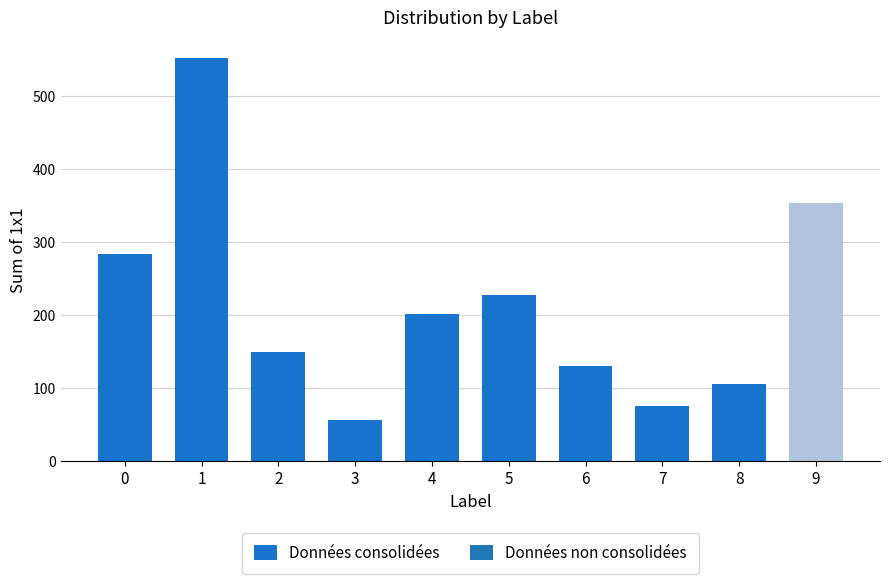

What is the average value?

213